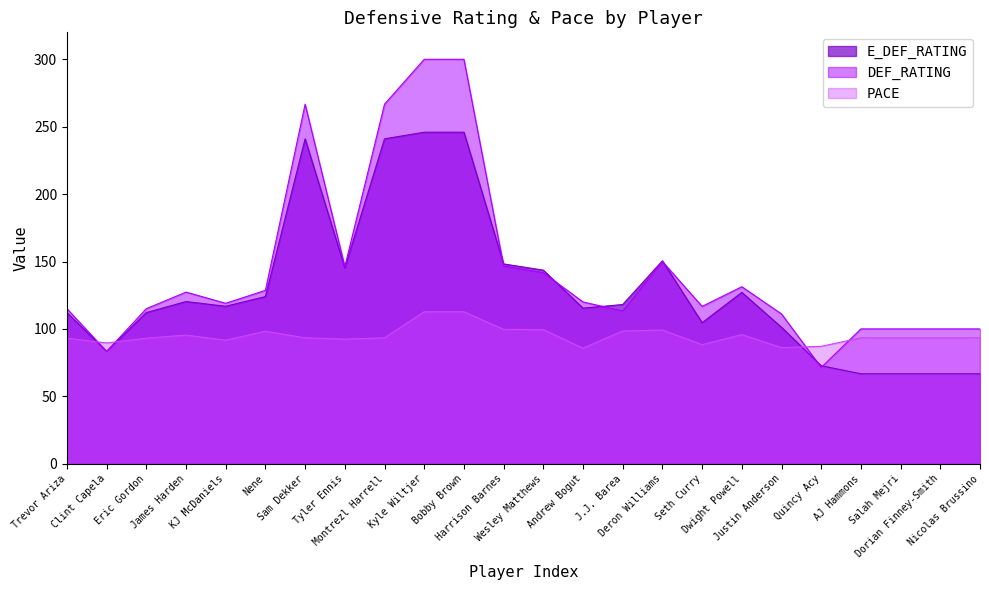

At which category is the sum across all series the highest?

Kyle Wiltjer